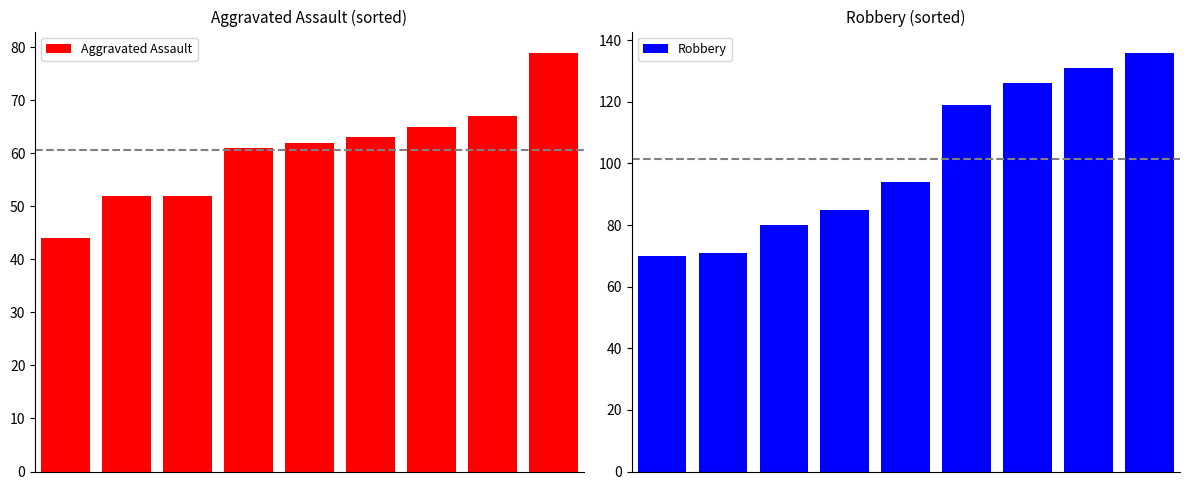

What is the minimum value shown in the chart?

44